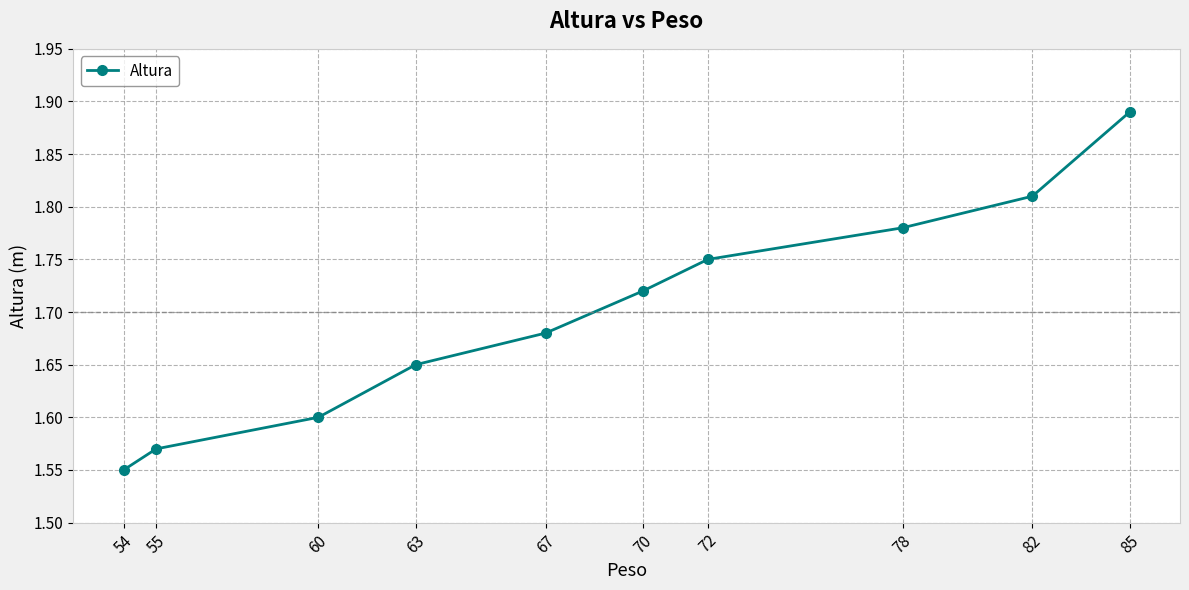

True or false: the data has more than 2 interior local peaks.

False